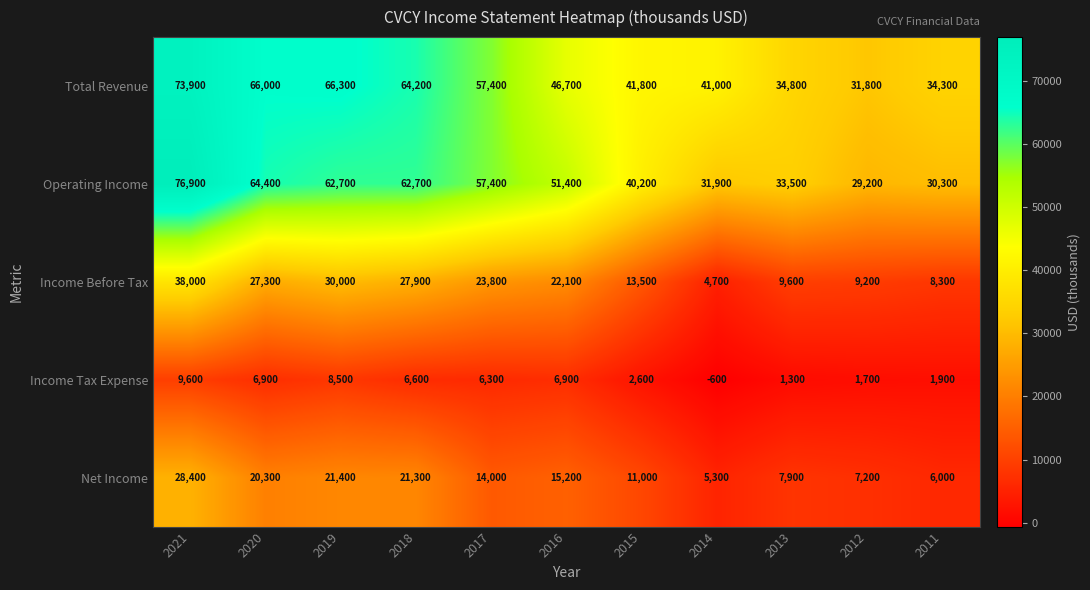

True or false: Total Revenue has a value of 73900 at 2021.

True